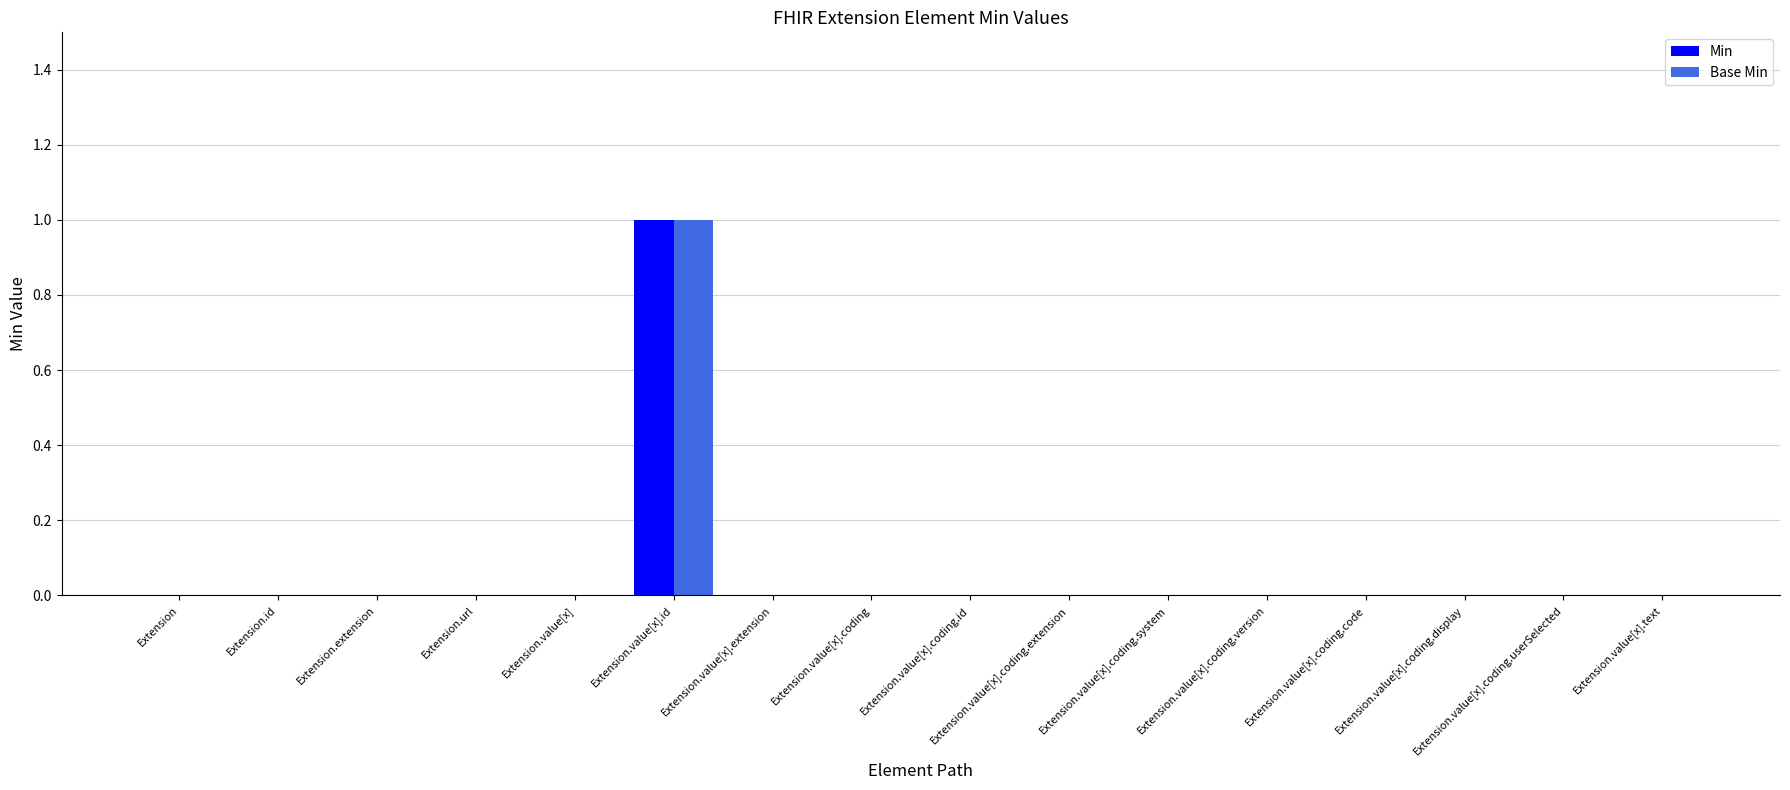

Reading left to right, extract all data points from this chart.

Min: Extension=0	Extension.id=0	Extension.extension=0	Extension.url=0	Extension.value[x]=0	Extension.value[x].id=1	Extension.value[x].extension=0	Extension.value[x].coding=0	Extension.value[x].coding.id=0	Extension.value[x].coding.extension=0	Extension.value[x].coding.system=0	Extension.value[x].coding.version=0	Extension.value[x].coding.code=0	Extension.value[x].coding.display=0	Extension.value[x].coding.userSelected=0	Extension.value[x].text=0
Base Min: Extension=0	Extension.id=0	Extension.extension=0	Extension.url=0	Extension.value[x]=0	Extension.value[x].id=1	Extension.value[x].extension=0	Extension.value[x].coding=0	Extension.value[x].coding.id=0	Extension.value[x].coding.extension=0	Extension.value[x].coding.system=0	Extension.value[x].coding.version=0	Extension.value[x].coding.code=0	Extension.value[x].coding.display=0	Extension.value[x].coding.userSelected=0	Extension.value[x].text=0